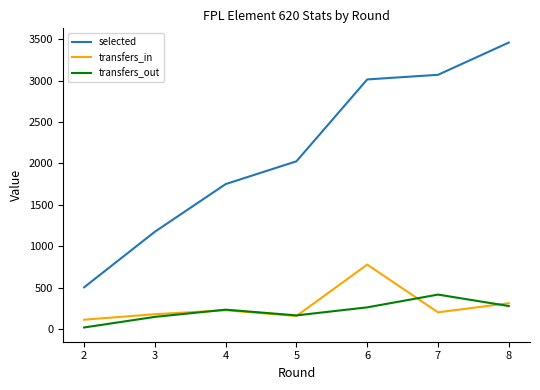

True or false: transfers_in has more than 2 points higher than both neighbors.

False